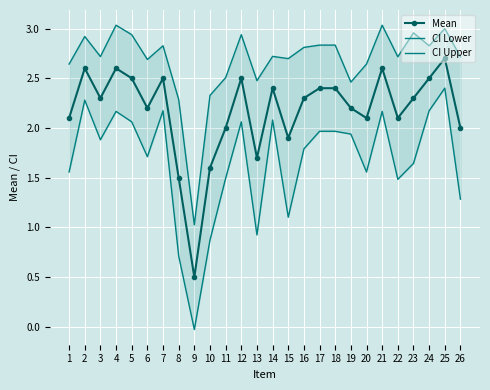

Between 10 and 20, which is larger?

20